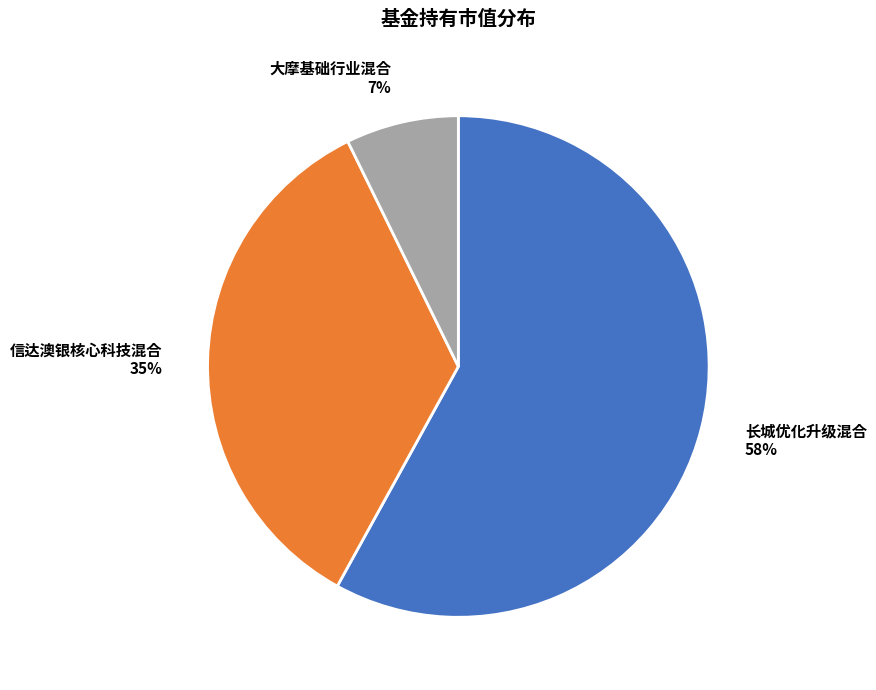

Count the number of slices in the pie.

3